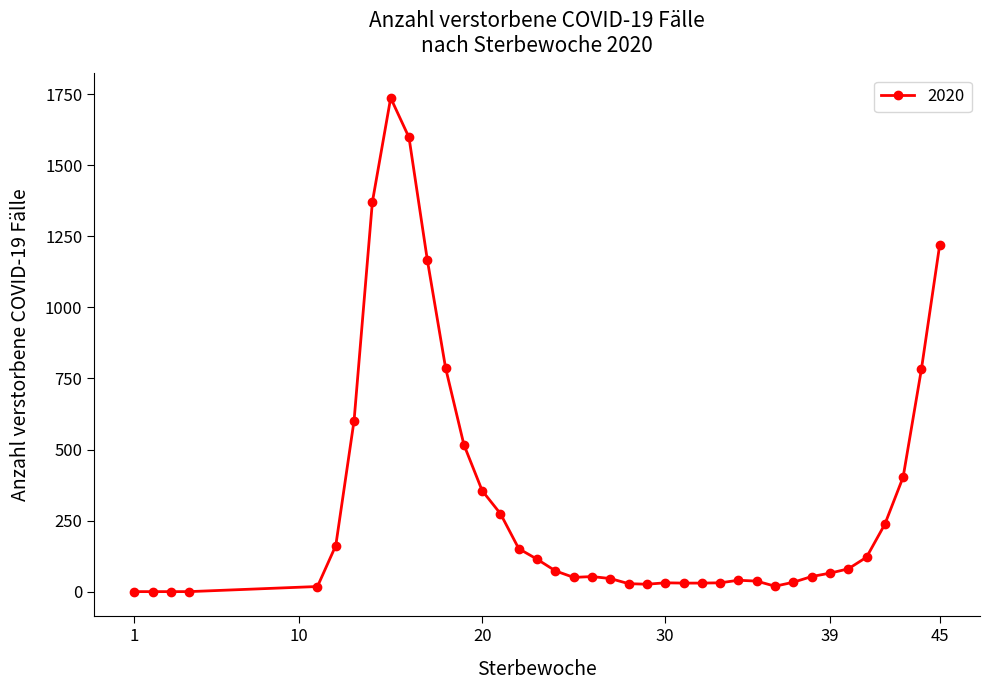

True or false: the data has more than 0 interior local peaks.

True